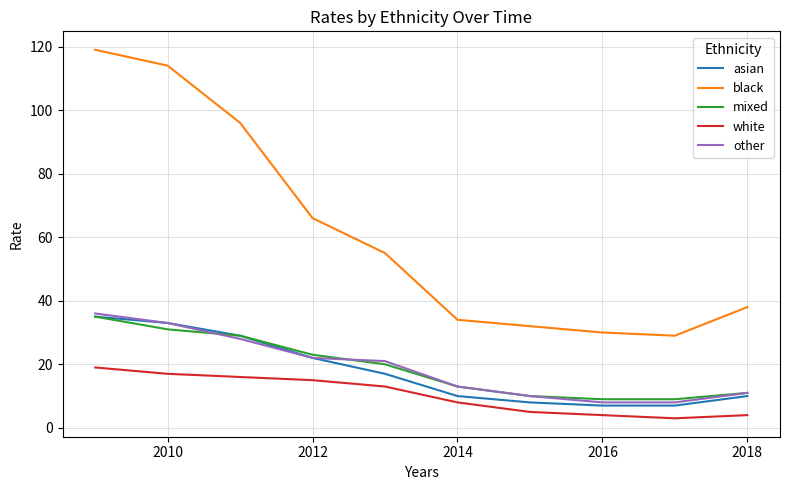

What is the minimum value for mixed?

9